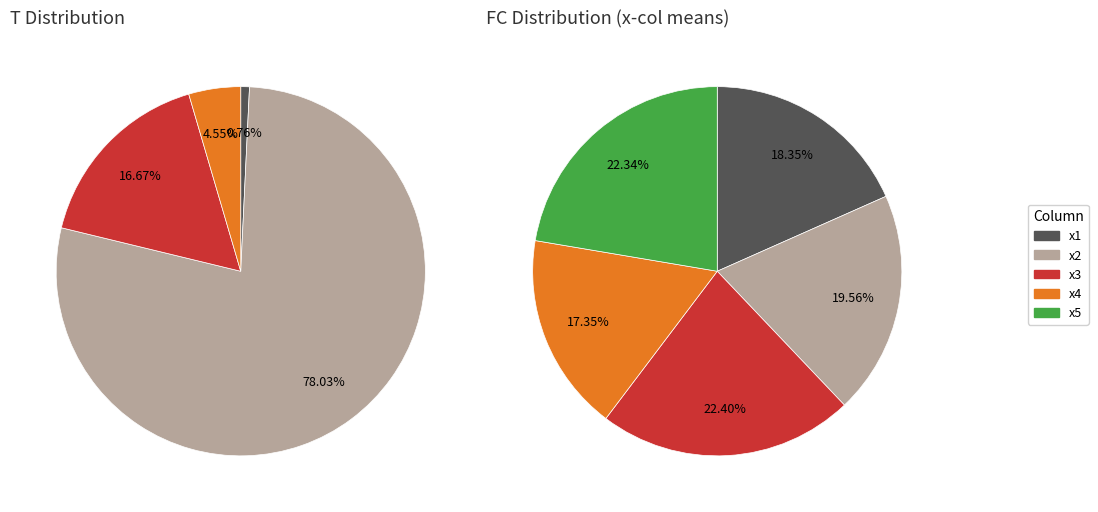

What is the largest slice in the pie chart?

T=2